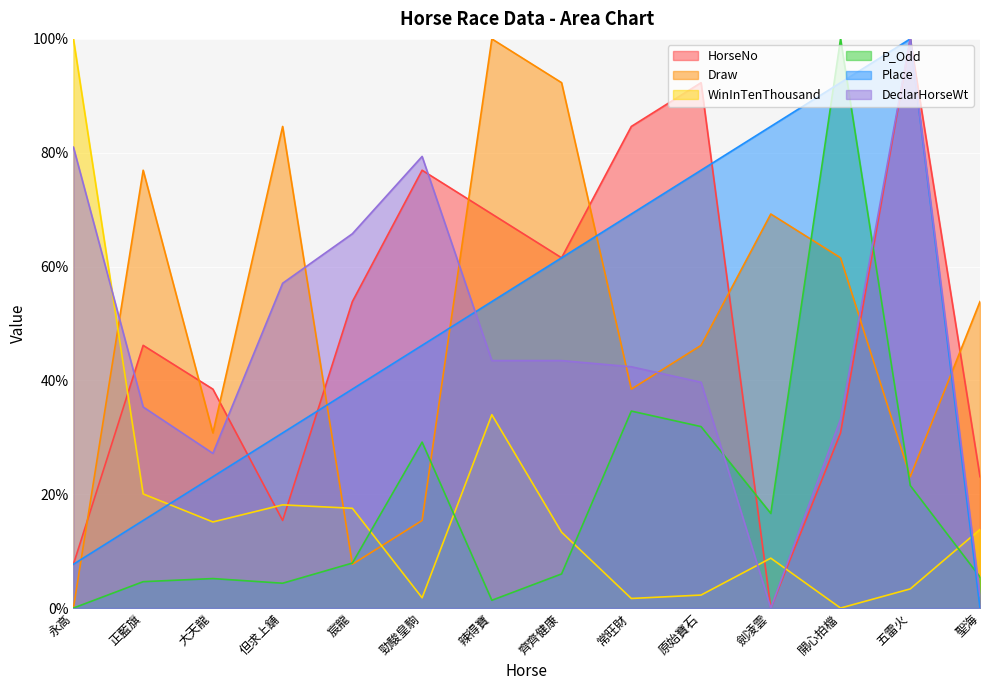

What position from the right is 齊齊健康?

7